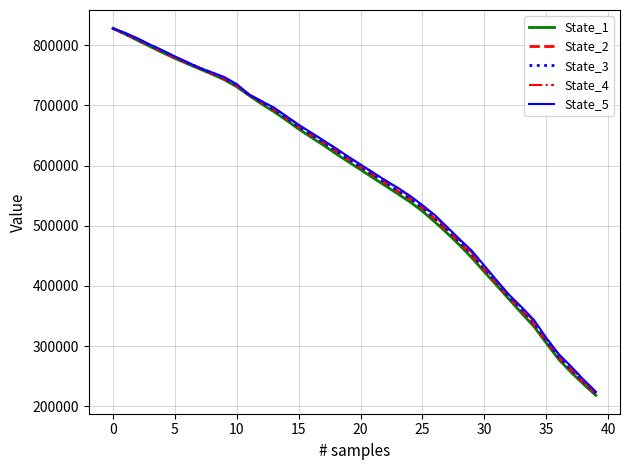

Which series has the widest spread of values?

State_1